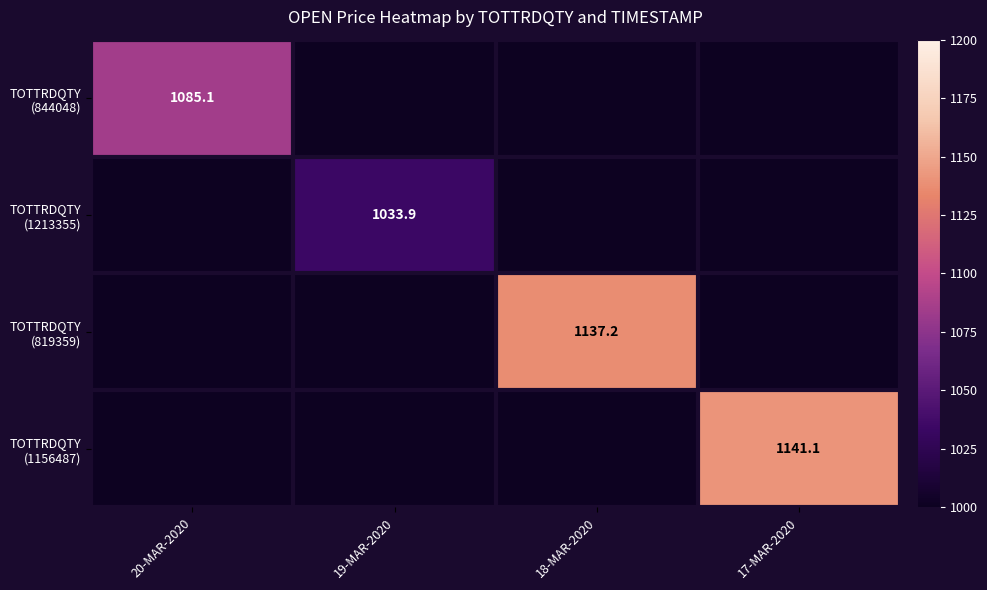

How many series are shown in this chart?

4